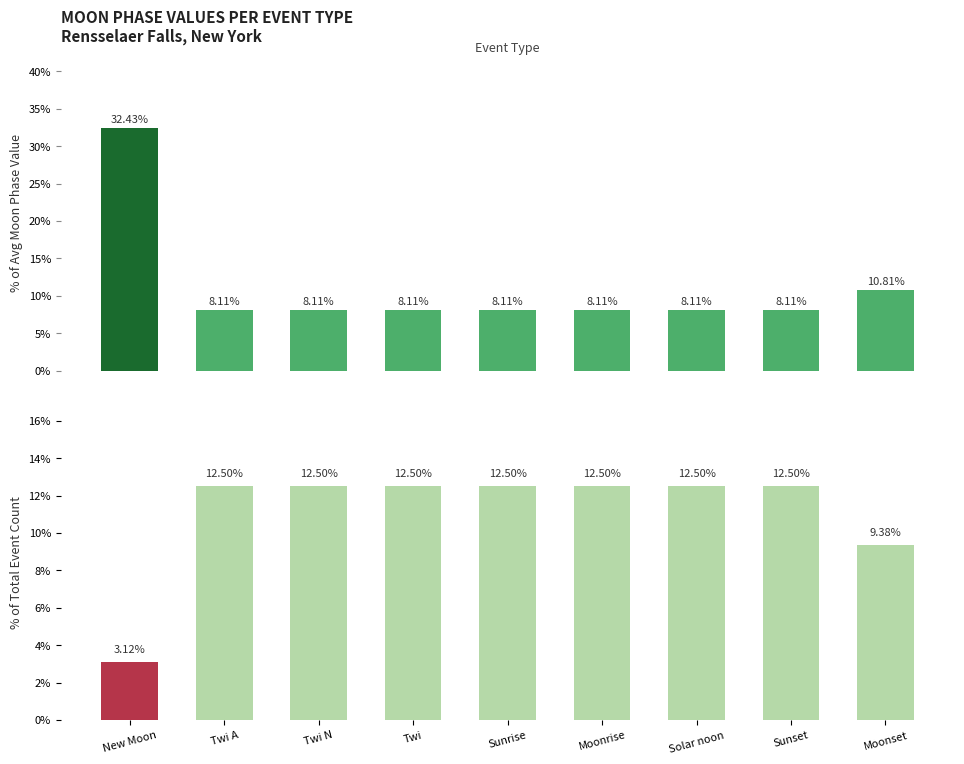

What is the difference between the maximum and minimum values in the Event Count % series?

9.4